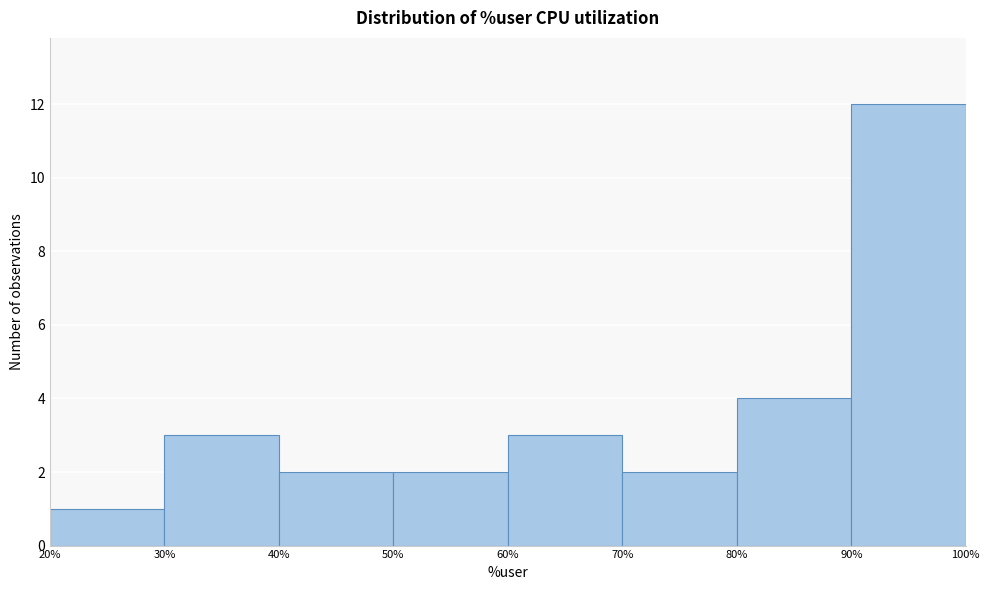

Reading left to right, transcribe this chart: for each bar, give the range it covers on the x-axis and its height. The values are not printed on the chart, so give them approximately, as read against the axis.

20% to 30%: 1
30% to 40%: 3
40% to 50%: 2
50% to 60%: 2
60% to 70%: 3
70% to 80%: 2
80% to 90%: 4
90% to 100%: 12